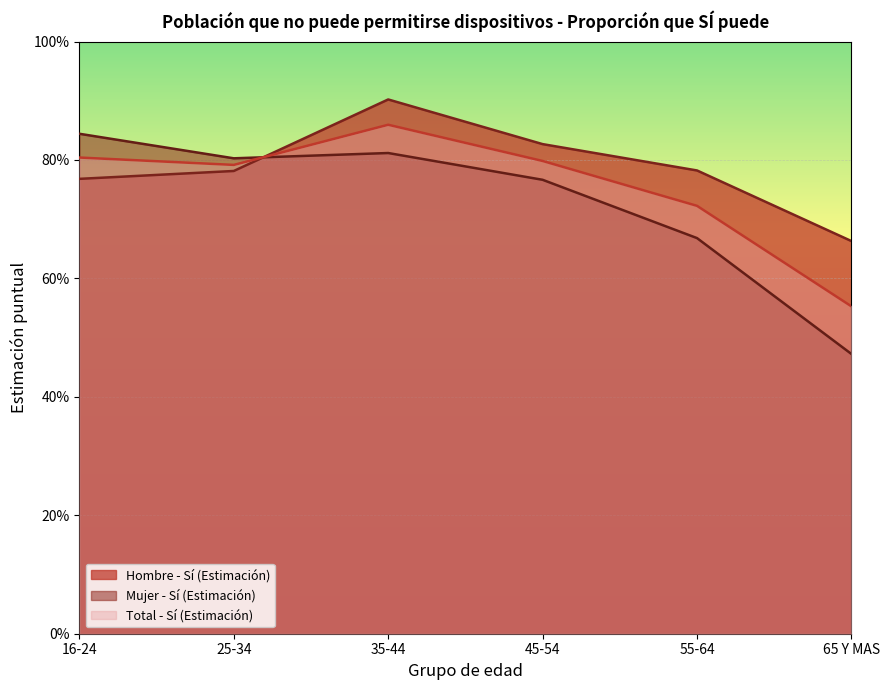

What is the sum of all Mujer - Sí (Estimación) values?

4.4